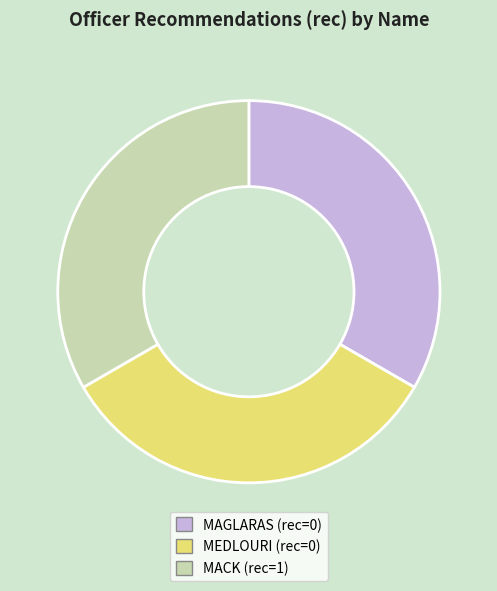

Do MAGLARAS and MEDLOURI together represent more than half of the pie?

Yes